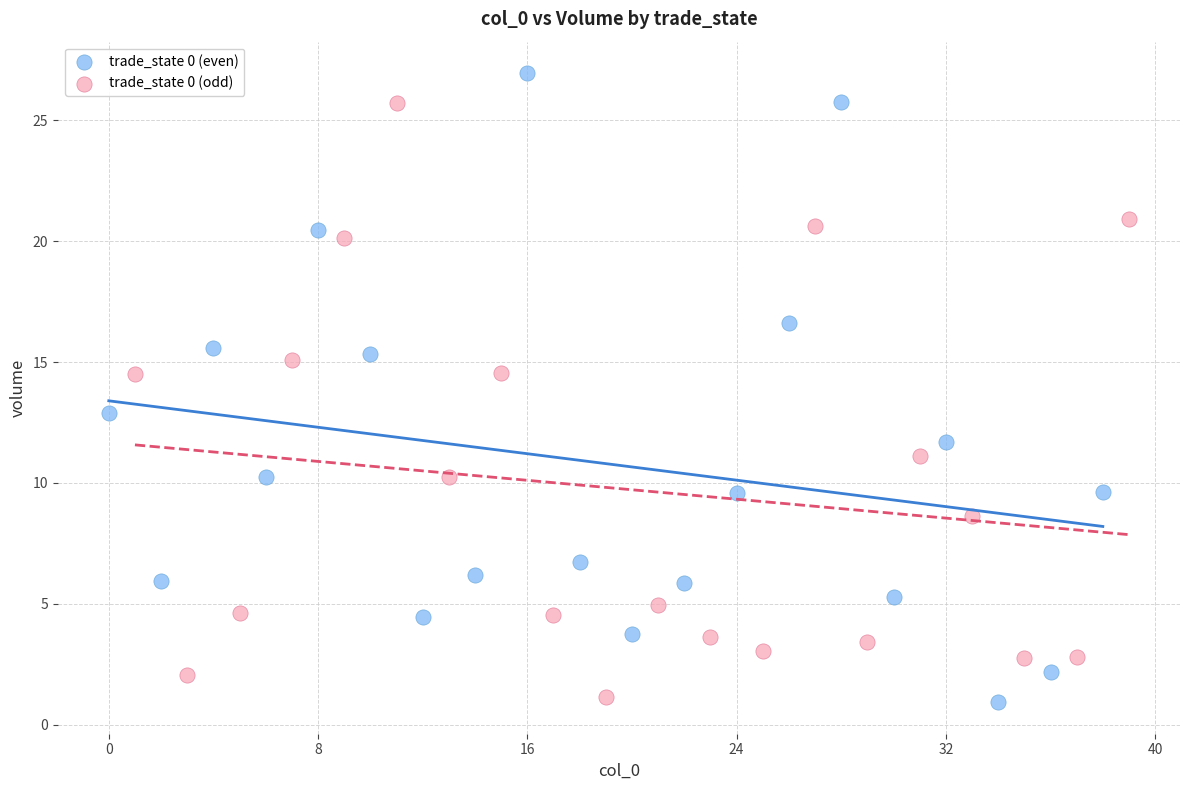

Which series contains the highest Y value?

trade_state 0 (even)